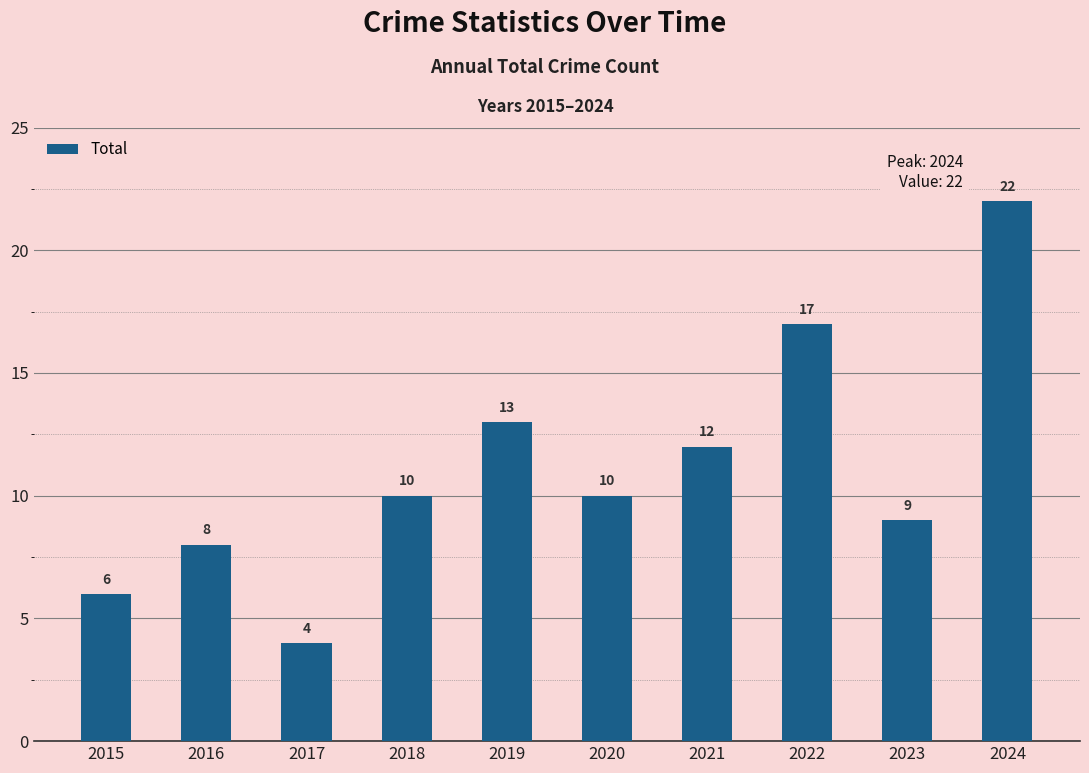

What is the average value?

11